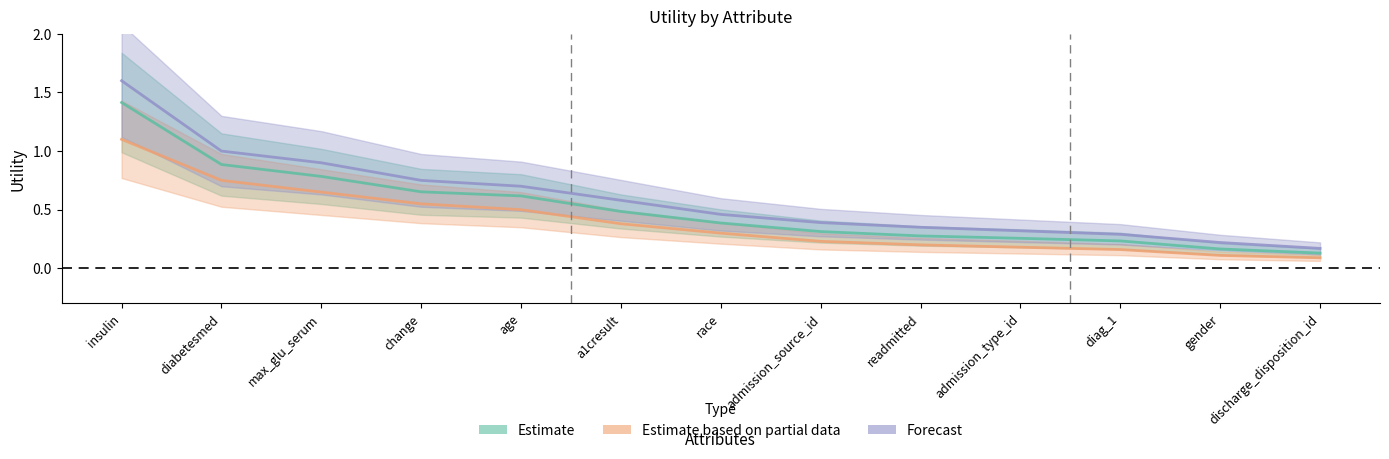

Which series has the largest total across all categories?

Forecast